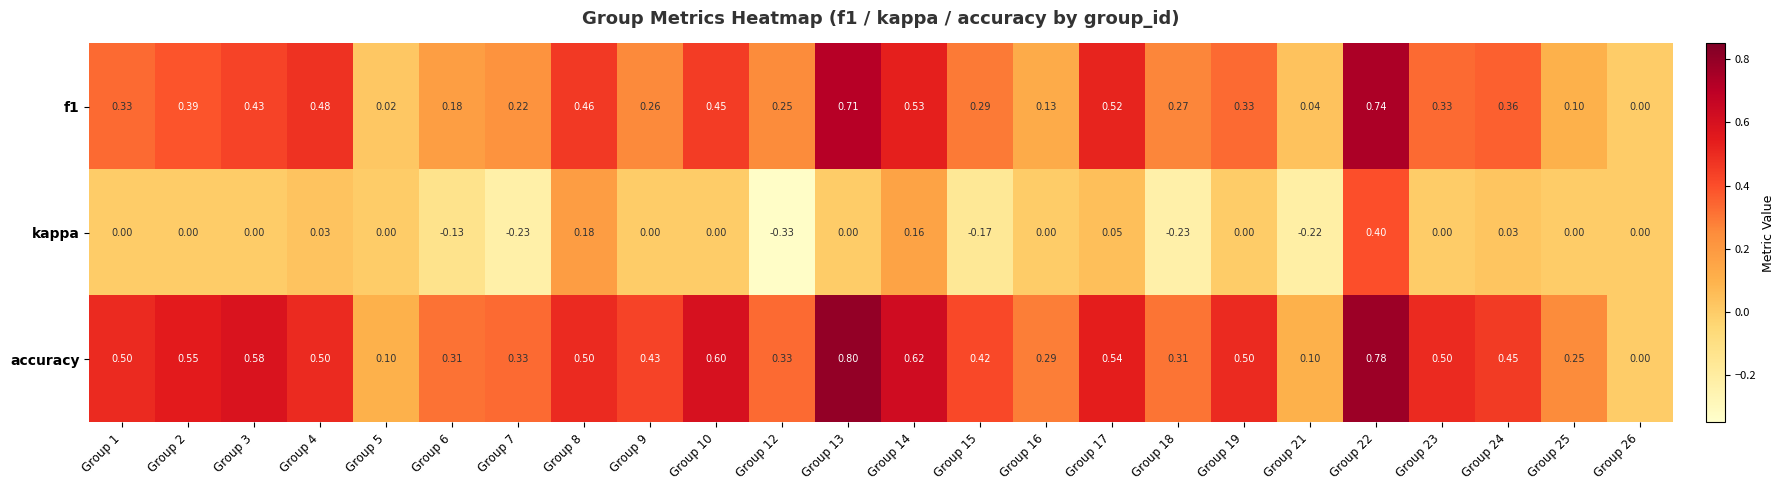

Which series has the largest range (max minus min)?

accuracy